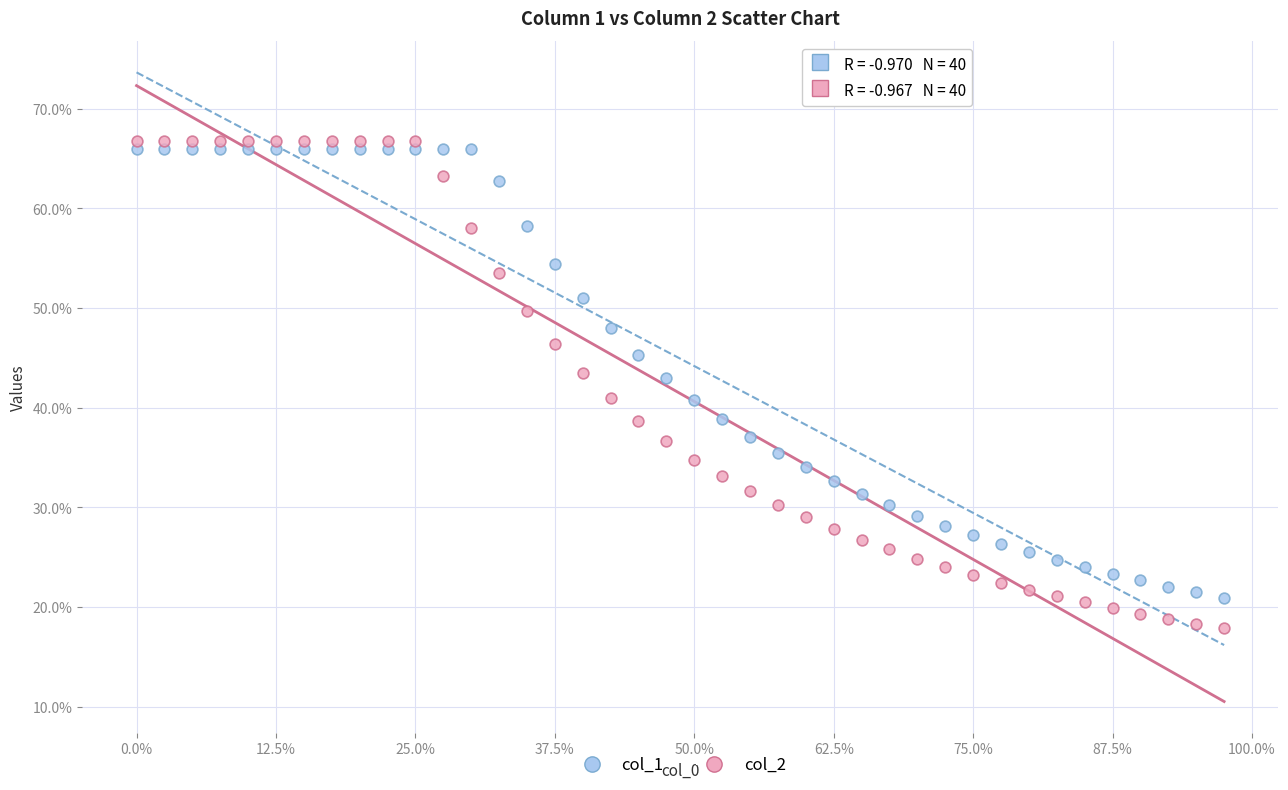

Which series reaches the minimum Y coordinate?

col_2